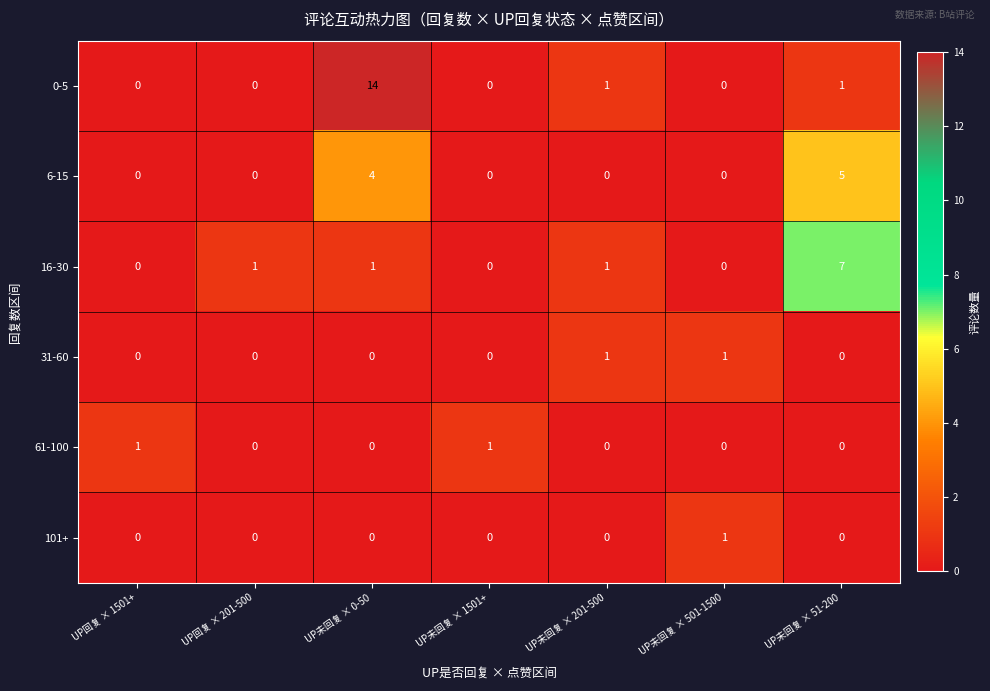

What is the greatest value displayed?

14